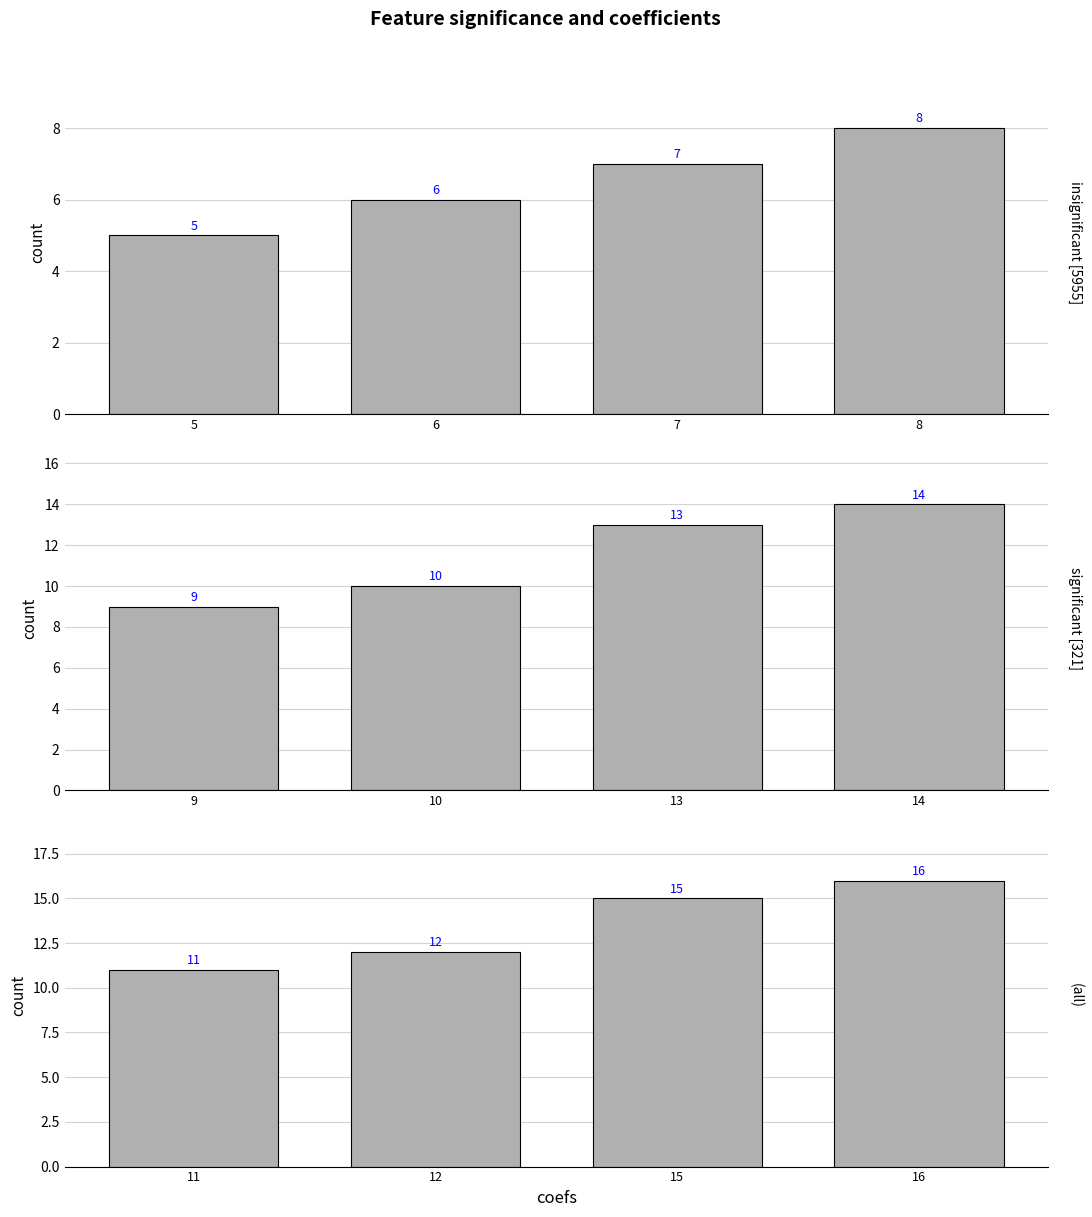

Which series has the largest total across all categories?

group3